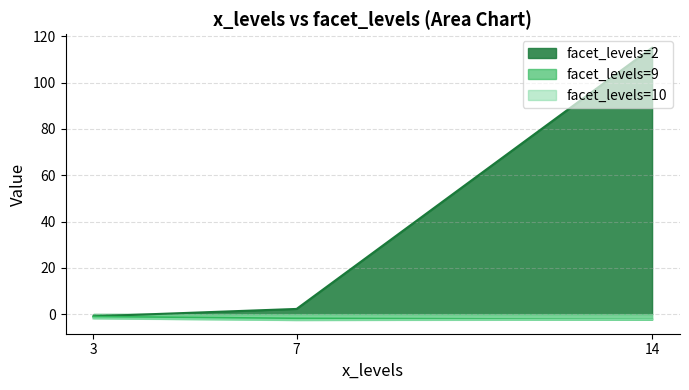

What is the maximum value shown in the chart?

115.1